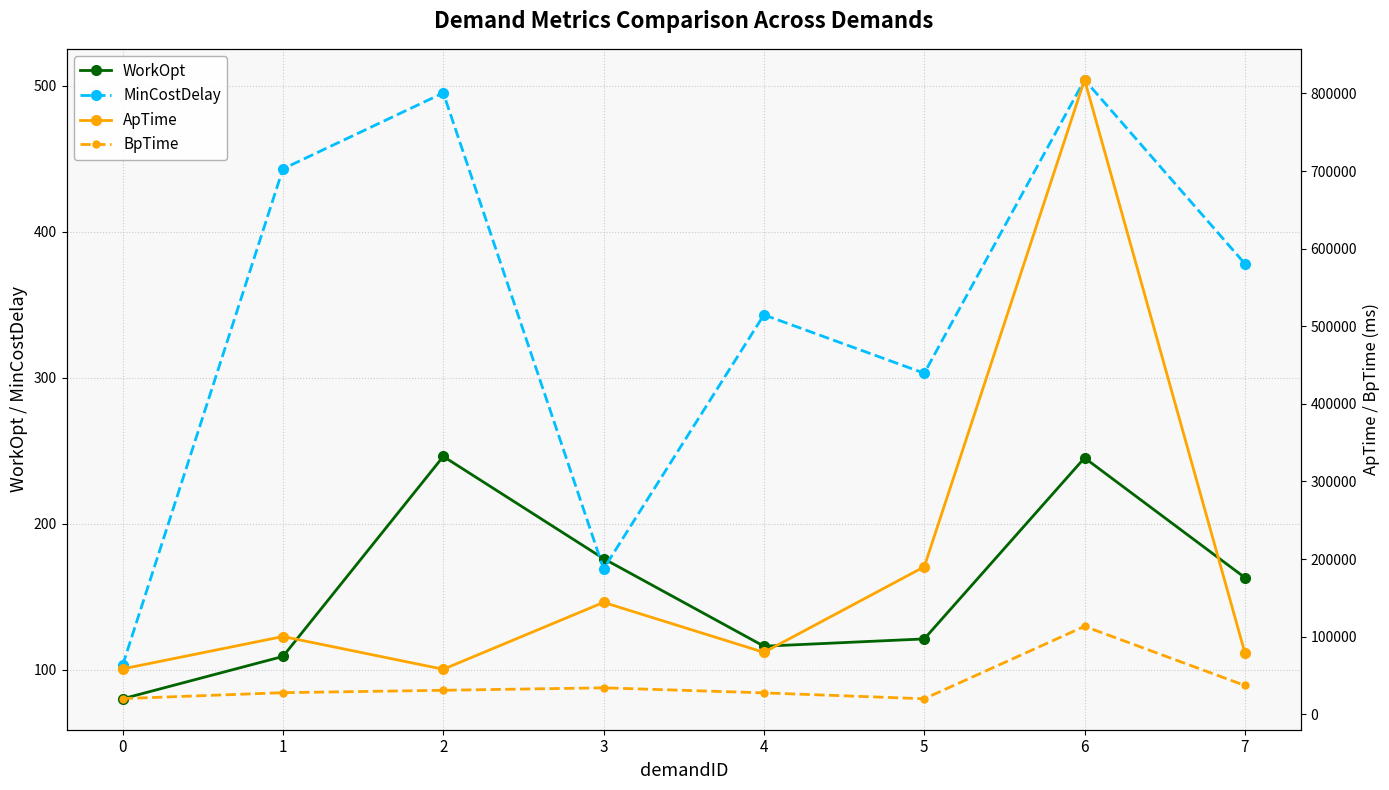

What is the value of the BpTime point at the 6th from the left?

20040